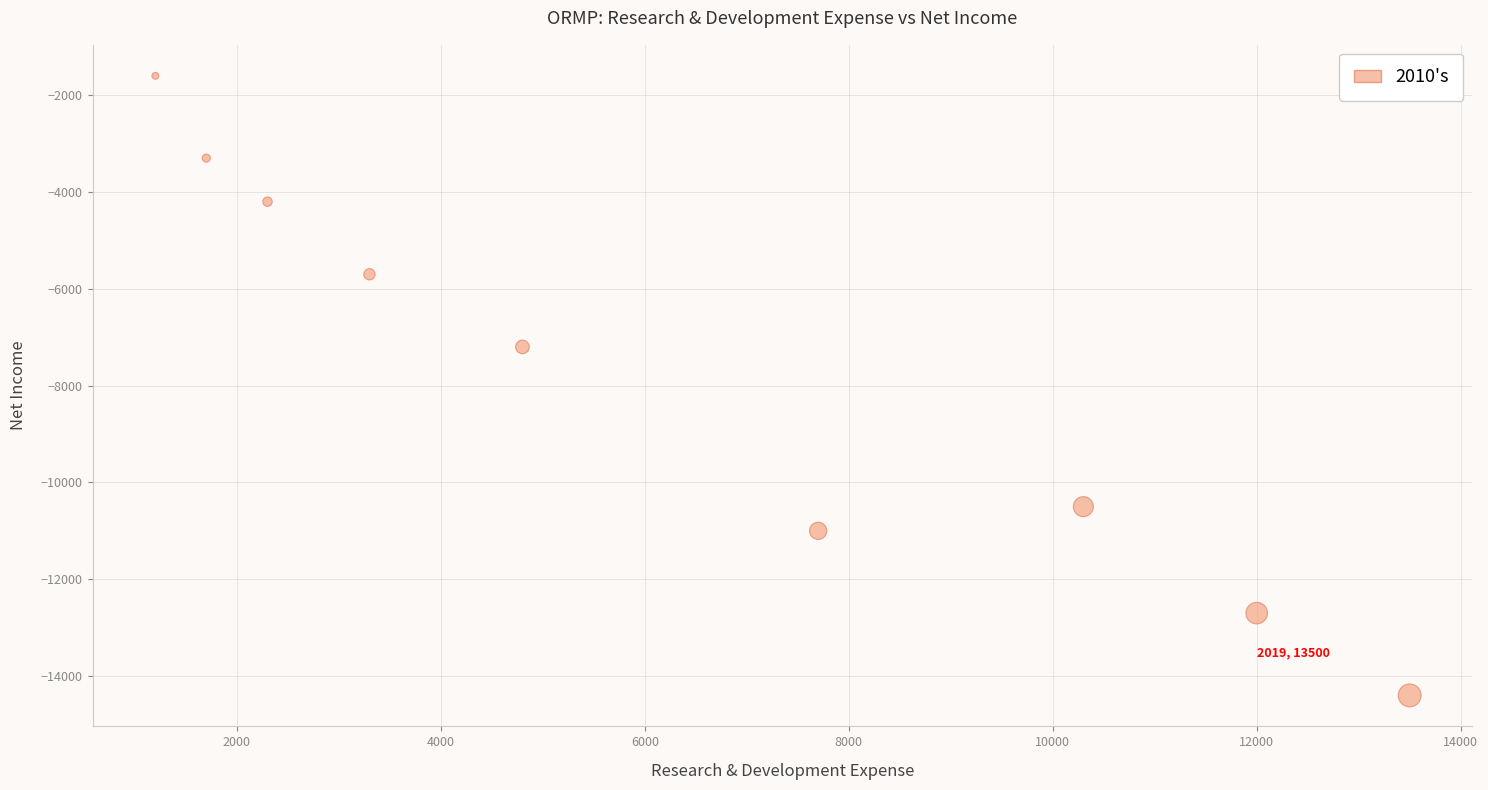

What Y value in the scatter plot is closest to -8000?

-7200